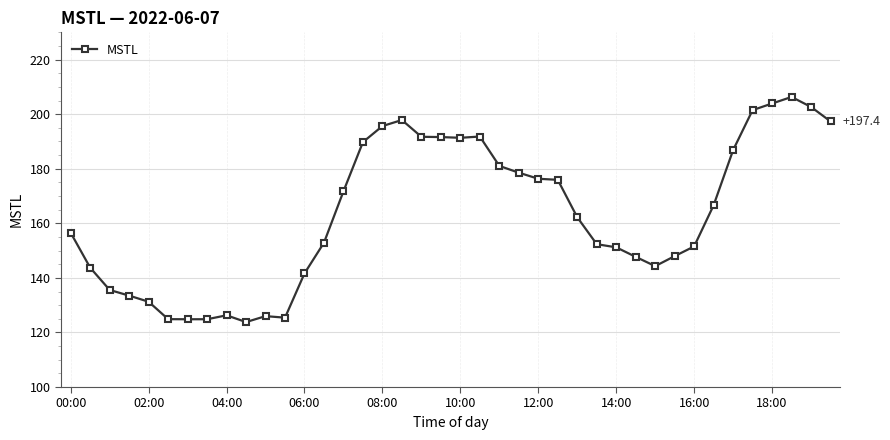

What is the greatest value displayed?

206.3